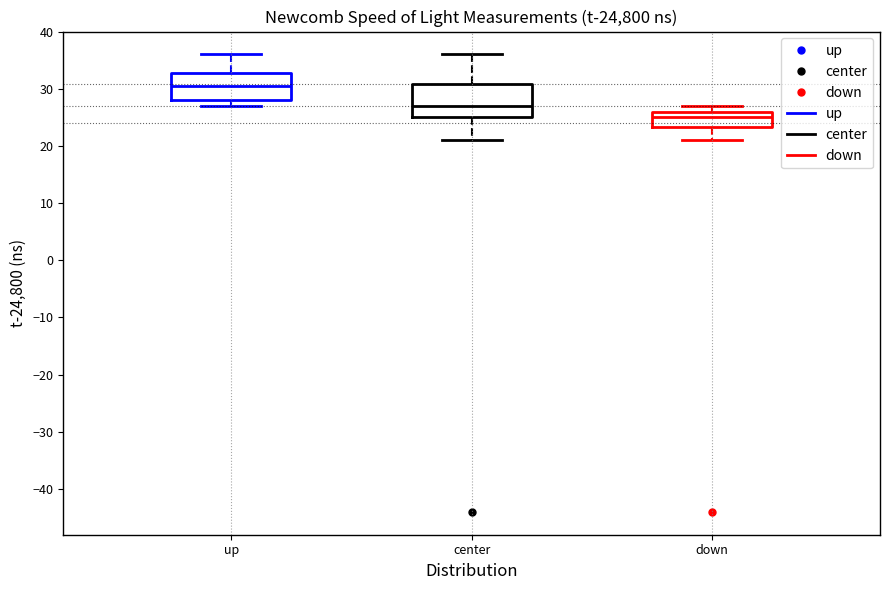

Which box is the tallest, from its lower edge to its upper edge?

center